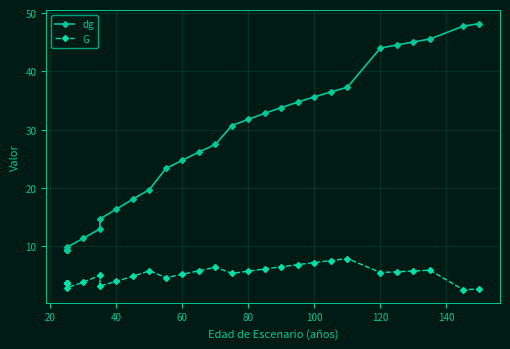

What is the difference between the second highest and minimum values in the dg series?

38.4